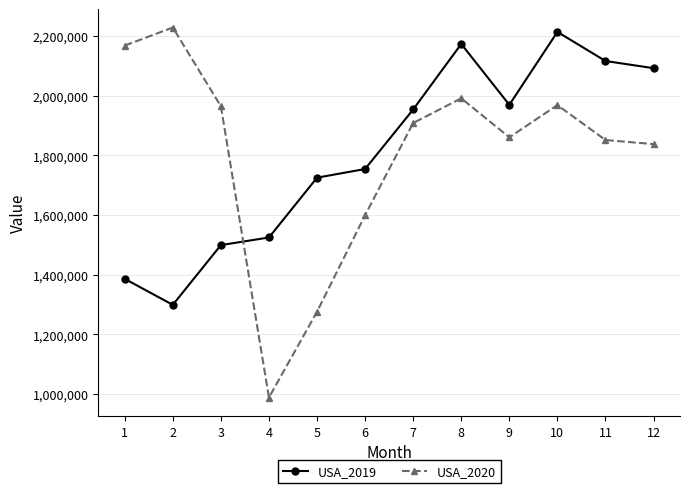

What is the spread (max minus min) of values at 7?

45401